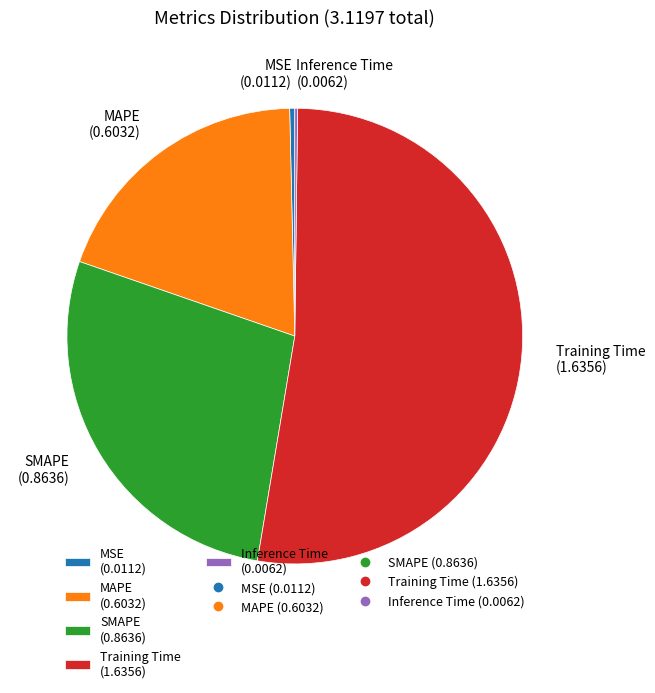

Does any single category account for the majority?

Yes